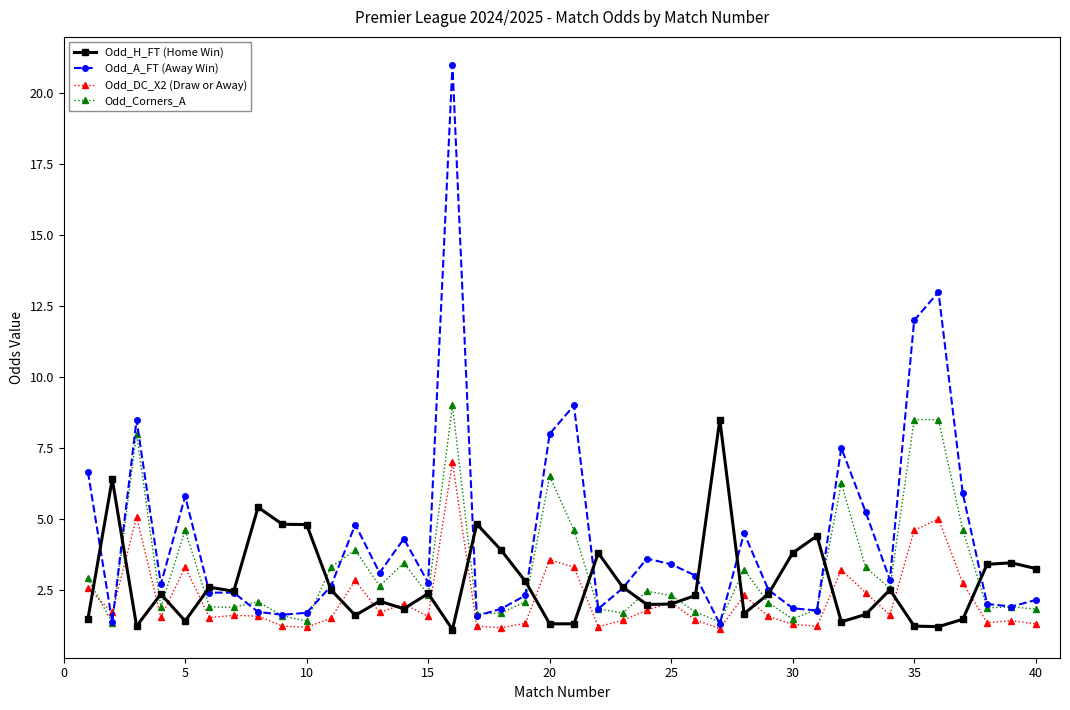

How many times do Odd_DC_X2 (Draw or Away) and Odd_Corners_A cross each other?

2